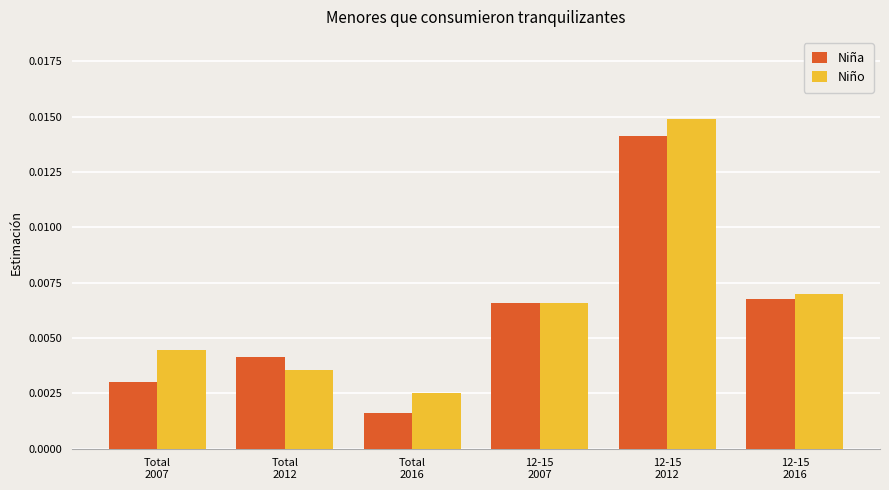

What position from the right is Total
2012?

5